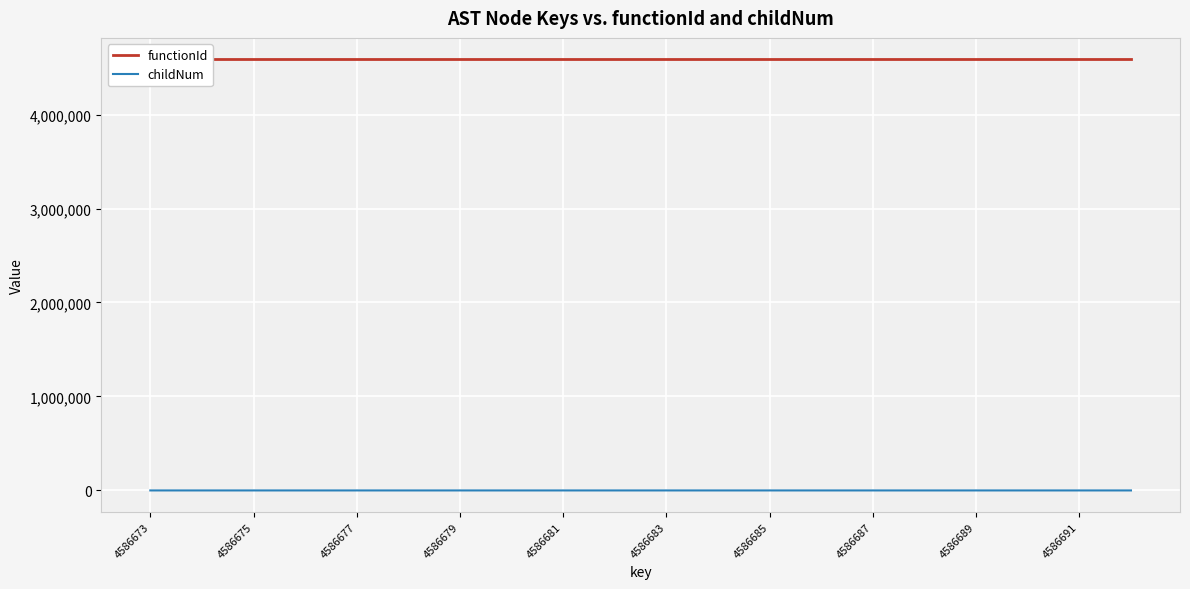

Is the value of functionId at 4586687 greater than the value of childNum at 4586683?

Yes